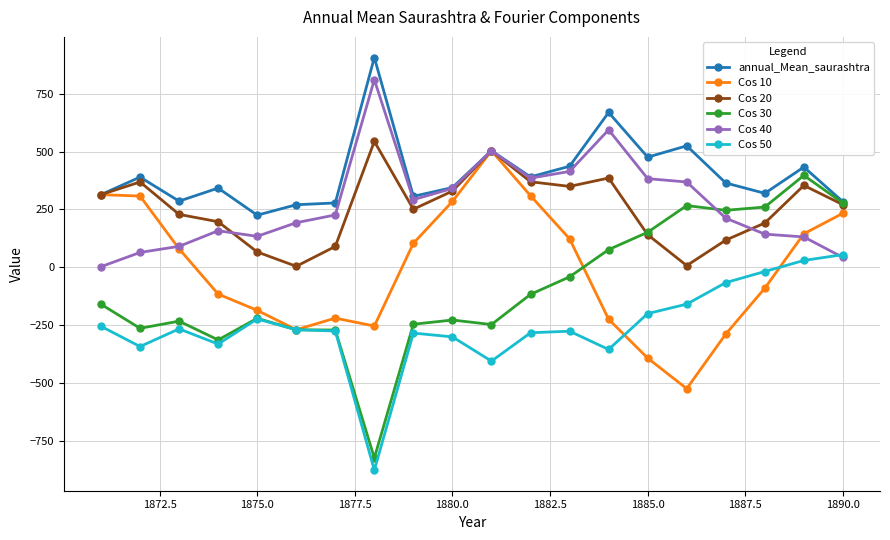

Which series has the largest range (max minus min)?

Cos 30